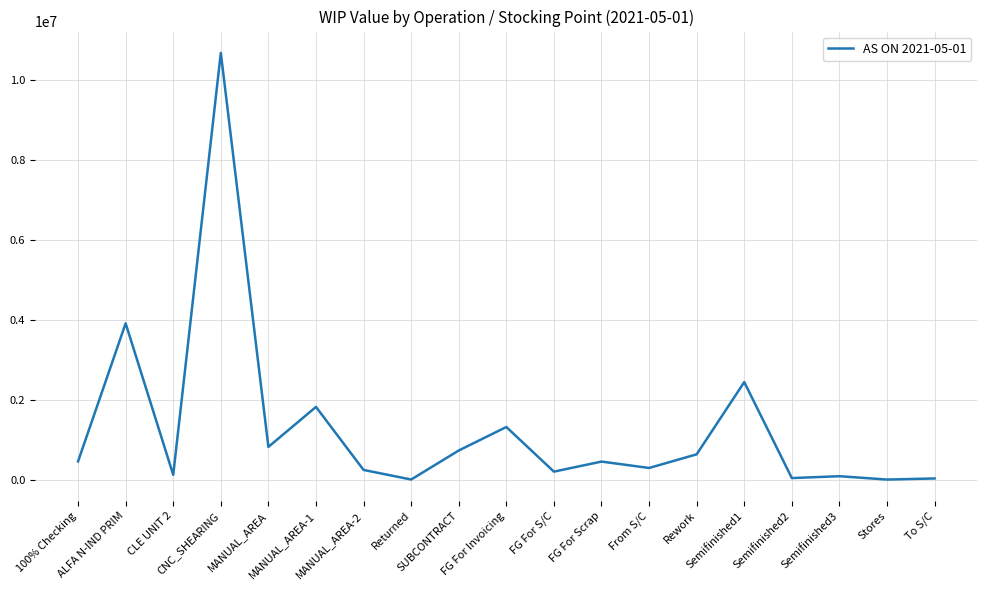

What is the difference between the maximum and minimum values?

10687511.4